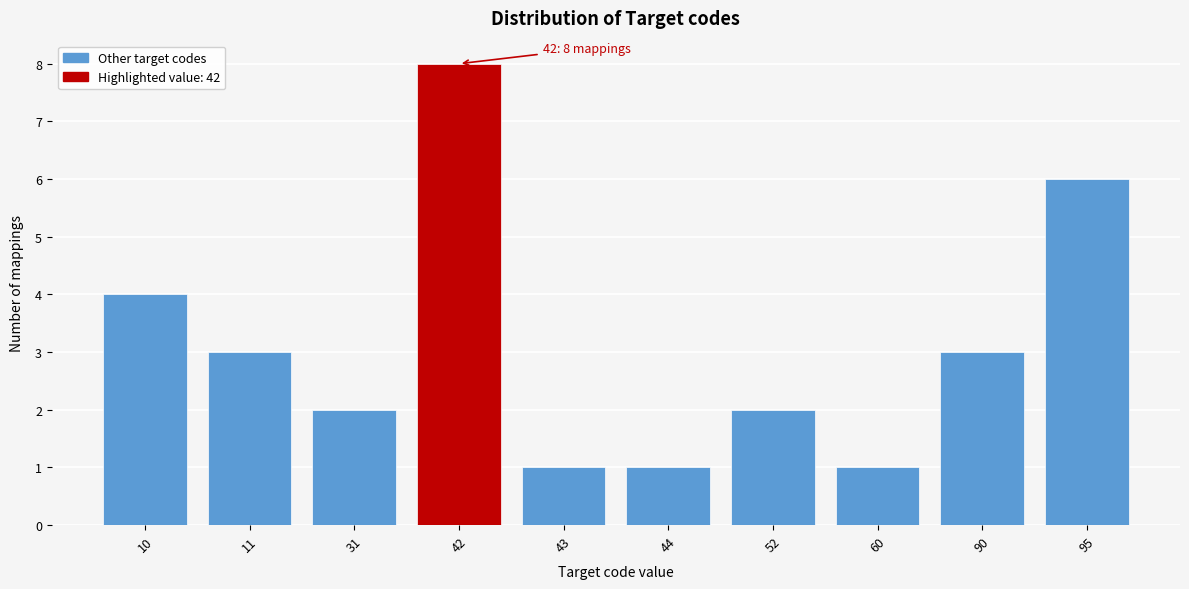

Reading right to left, what are all the values shown in this chart?

6	3	1	2	1	1	8	2	3	4